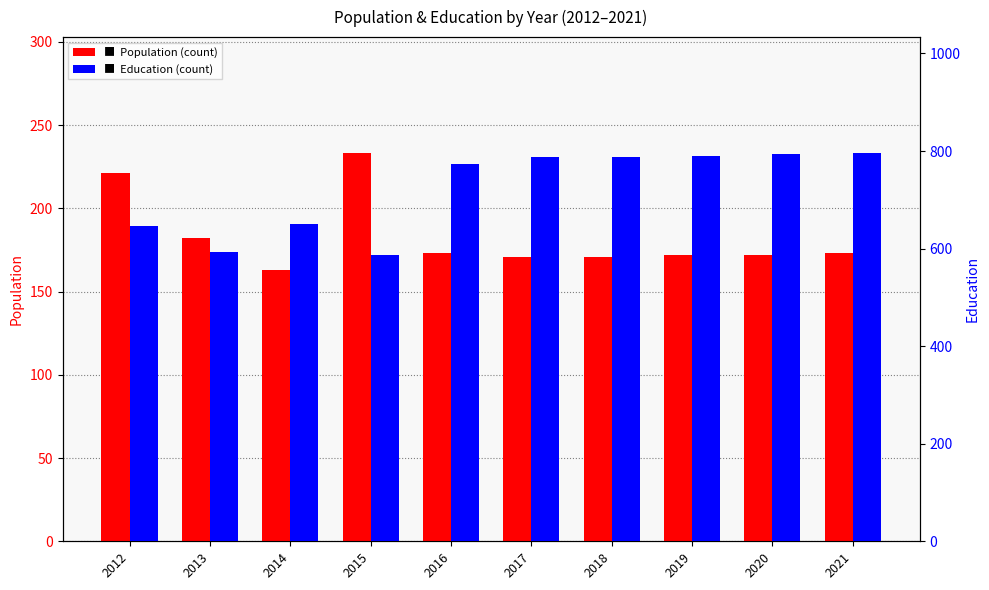

What is the difference between the second highest and minimum values in the Population series?

58